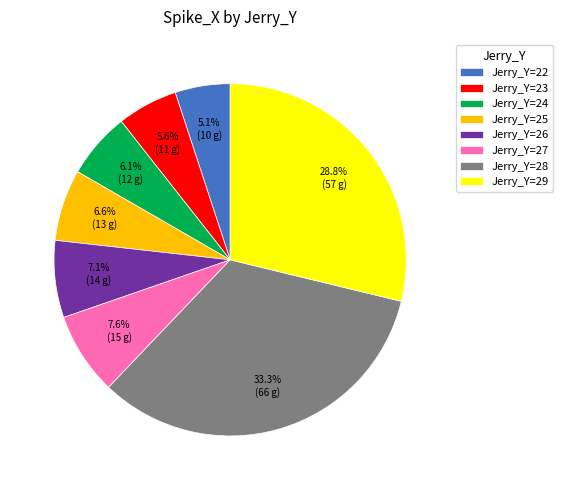

What is the smallest slice in the pie chart?

Jerry_Y=22